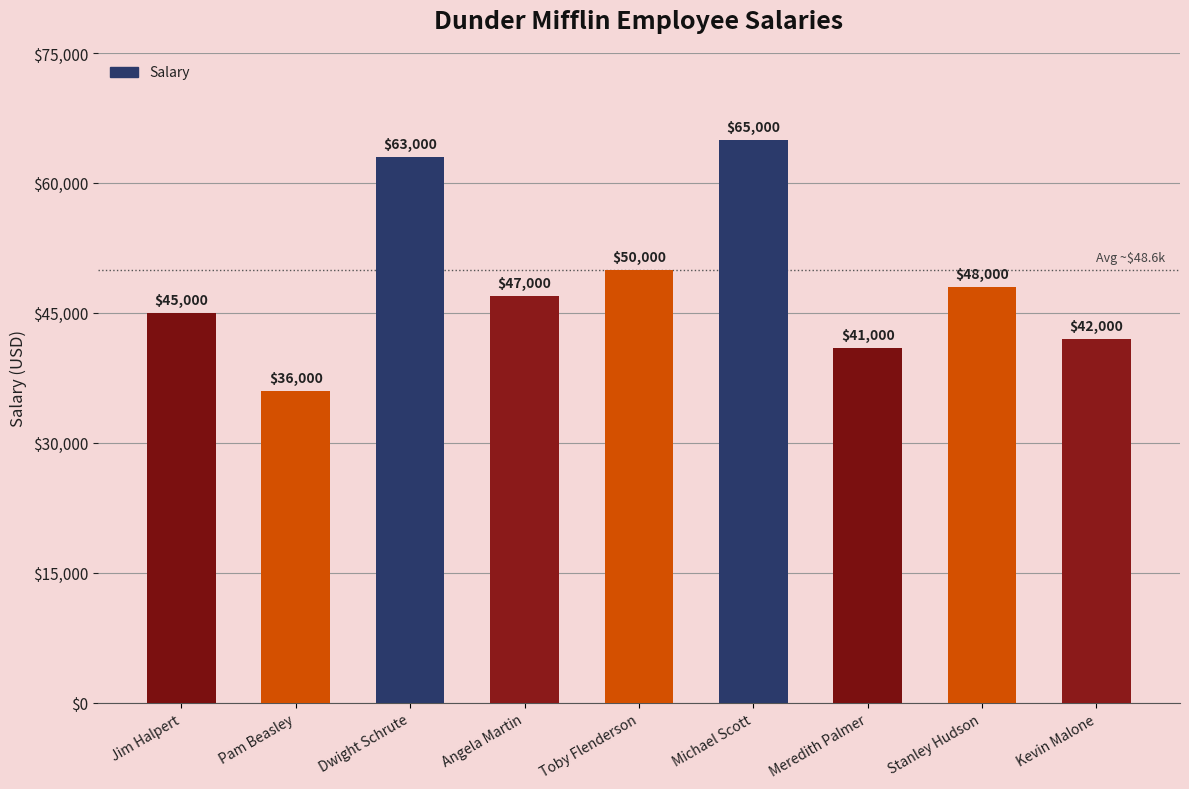

Rank the categories by value from highest to lowest.

Michael Scott, Dwight Schrute, Toby Flenderson, Stanley Hudson, Angela Martin, Jim Halpert, Kevin Malone, Meredith Palmer, Pam Beasley